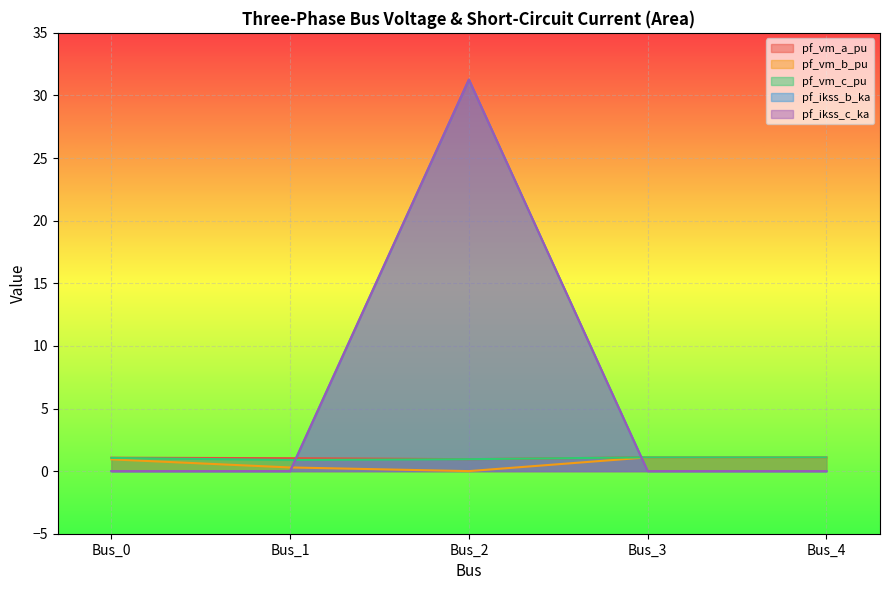

Reading right to left, transcribe all the data shown in this chart.

pf_vm_a_pu: 1.1	1.1	1.0	1.0	1.1
pf_vm_b_pu: 1.1	1.1	0.0	0.3	0.9
pf_vm_c_pu: 1.1	1.1	1.0	0.9	1.1
pf_ikss_b_ka: 0.0	0.0	31.3	0.0	0.0
pf_ikss_c_ka: 0.0	0.0	31.3	0.0	0.0